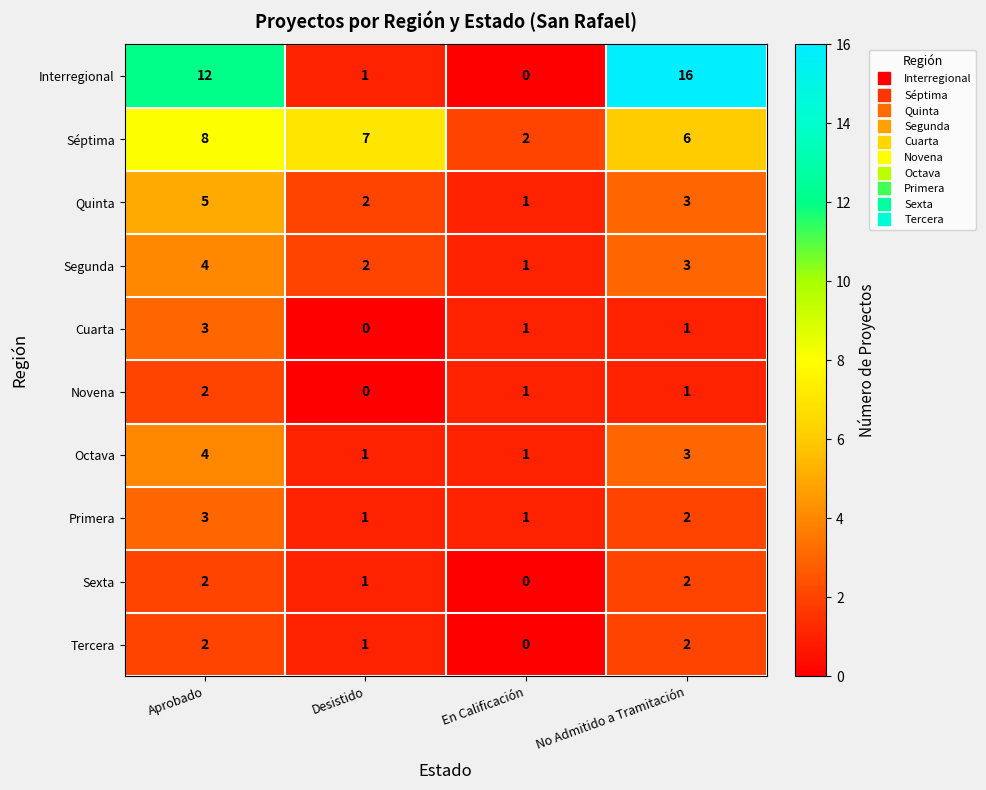

What is the greatest value displayed?

16